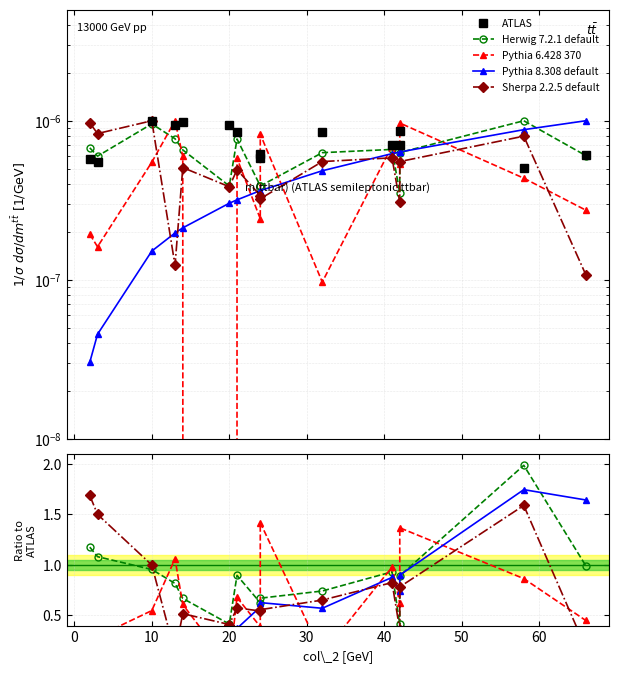

Is this an area chart (filled region under the line)?

No